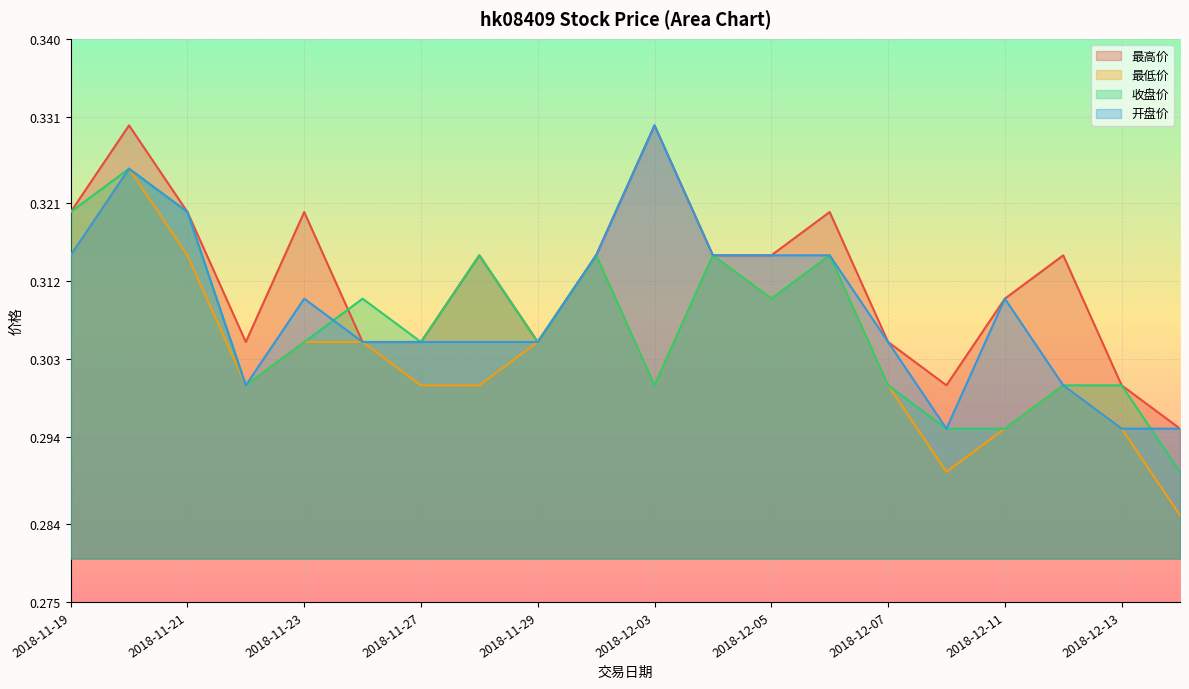

How many intersections are there between 收盘价 and 开盘价?

2